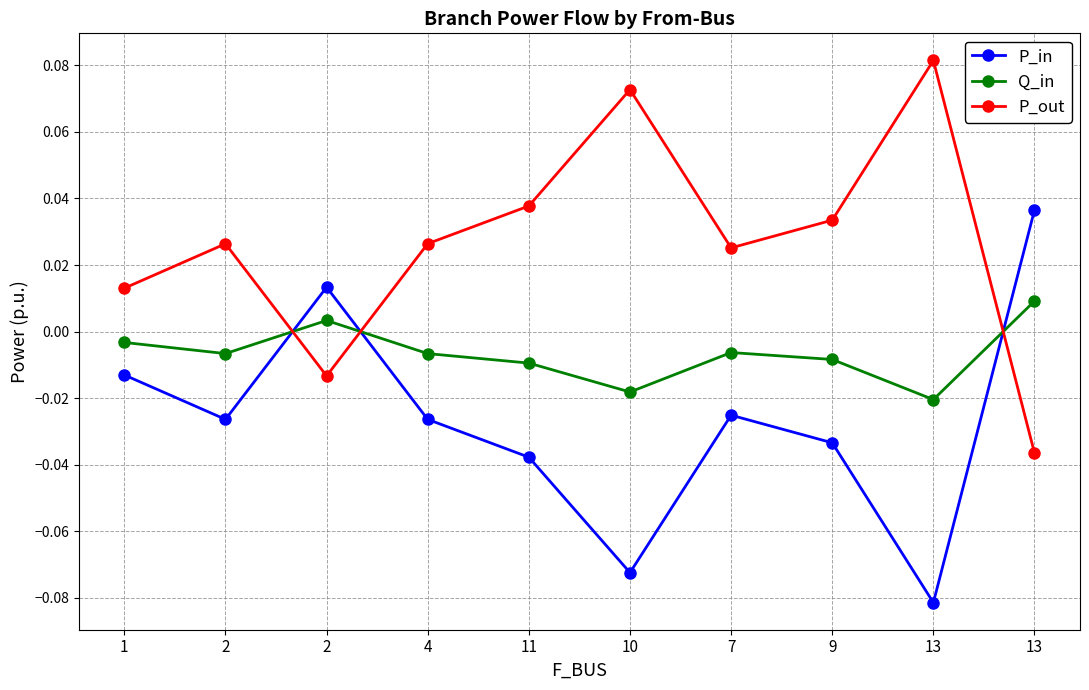

True or false: Q_in has a value of -0.0 at 11.

False